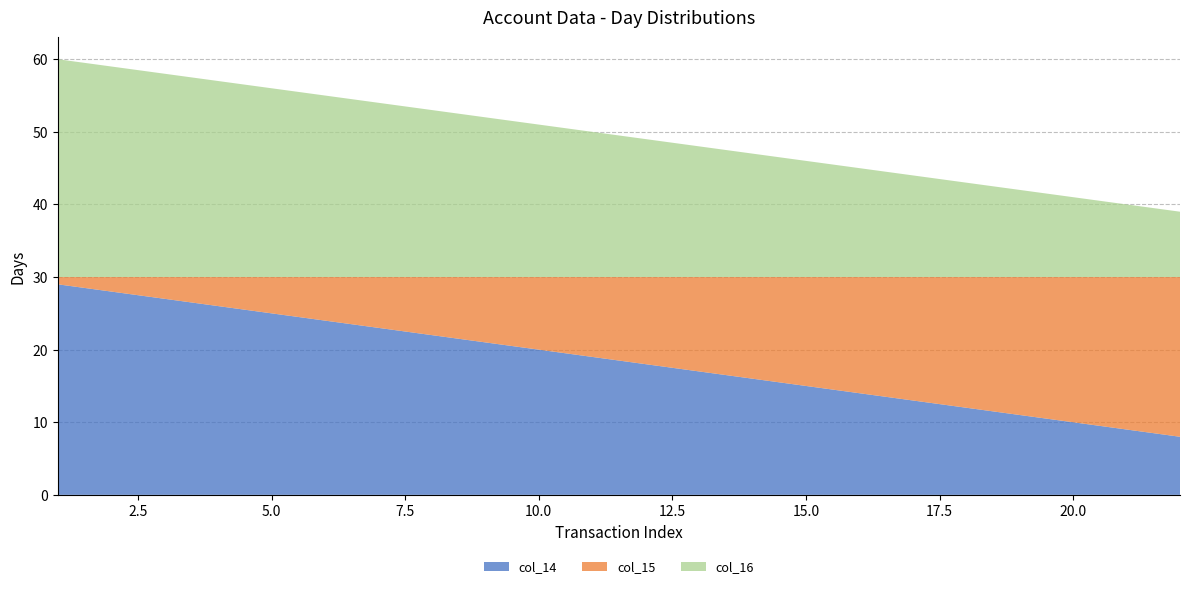

Reading left to right, extract all data points from this chart.

col_14: 29	28	27	26	25	24	23	22	21	20	19	18	17	16	15	14	13	12	11	10	9	8
col_15: 1	2	3	4	5	6	7	8	9	10	11	12	13	14	15	16	17	18	19	20	21	22
col_16: 30	29	28	27	26	25	24	23	22	21	20	19	18	17	16	15	14	13	12	11	10	9